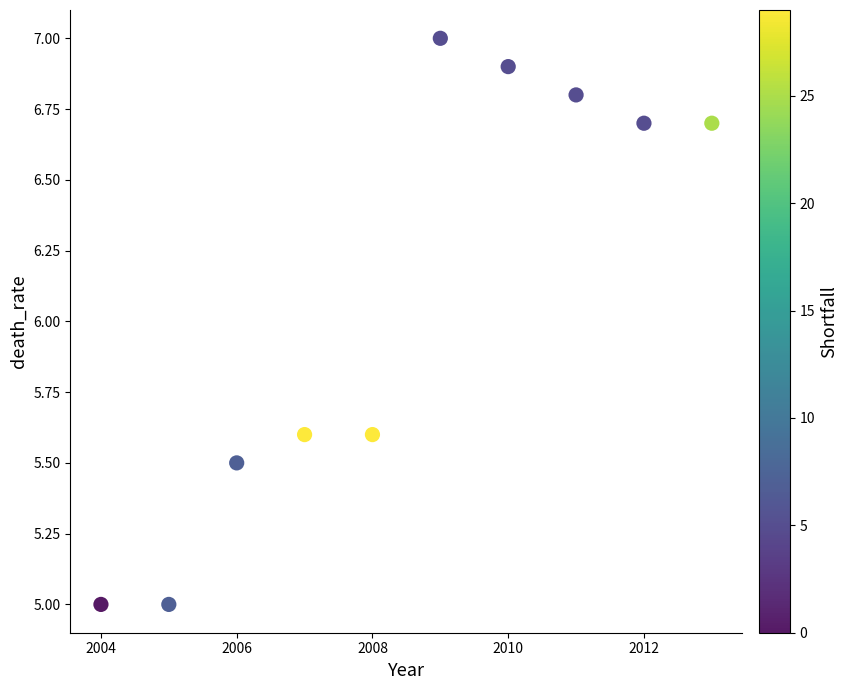

What is the average Y value?

6.1